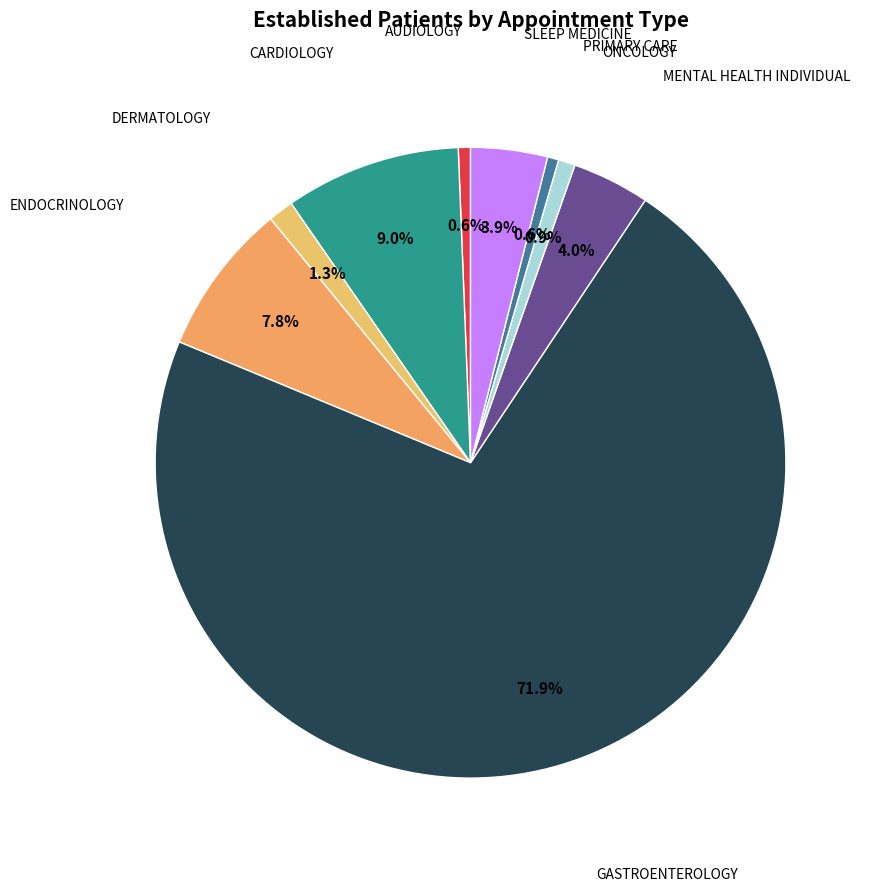

Which slice is the smallest?

PRIMARY CARE